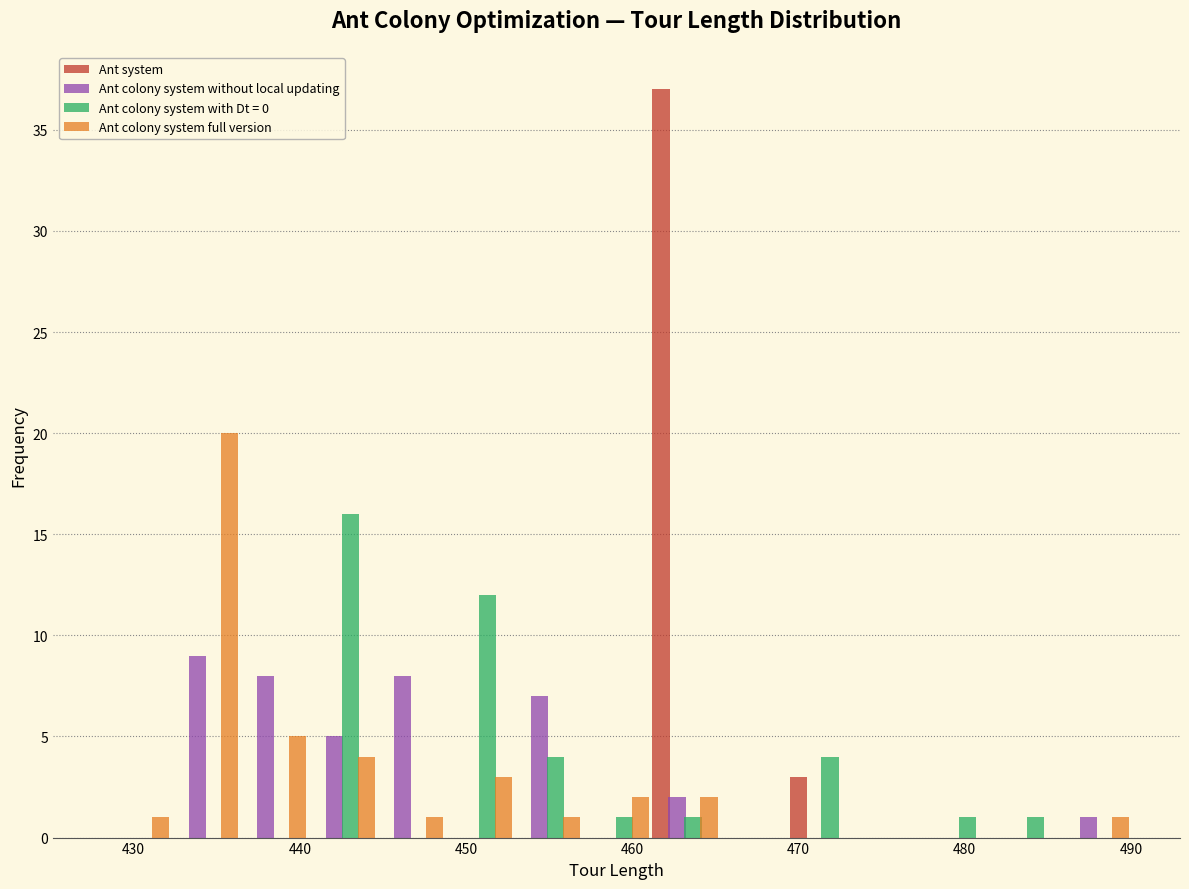

Reading left to right, list every range on the x-axis with the height of the bar of each series over it. Neither the bar edges nor the heights are printed on the chart, so give them approximately, as read against the axes.

428 to 432: Ant system=0	Ant colony system without local updating=0	Ant colony system with Dt = 0=0	Ant colony system full version=1
432 to 436: Ant system=0	Ant colony system without local updating=9	Ant colony system with Dt = 0=0	Ant colony system full version=20
436 to 440: Ant system=0	Ant colony system without local updating=8	Ant colony system with Dt = 0=0	Ant colony system full version=5
440 to 445: Ant system=0	Ant colony system without local updating=5	Ant colony system with Dt = 0=16	Ant colony system full version=4
445 to 449: Ant system=0	Ant colony system without local updating=8	Ant colony system with Dt = 0=0	Ant colony system full version=1
449 to 453: Ant system=0	Ant colony system without local updating=0	Ant colony system with Dt = 0=12	Ant colony system full version=3
453 to 457: Ant system=0	Ant colony system without local updating=7	Ant colony system with Dt = 0=4	Ant colony system full version=1
457 to 461: Ant system=0	Ant colony system without local updating=0	Ant colony system with Dt = 0=1	Ant colony system full version=2
461 to 465: Ant system=37	Ant colony system without local updating=2	Ant colony system with Dt = 0=1	Ant colony system full version=2
465 to 469: Ant system=0	Ant colony system without local updating=0	Ant colony system with Dt = 0=0	Ant colony system full version=0
469 to 473: Ant system=3	Ant colony system without local updating=0	Ant colony system with Dt = 0=4	Ant colony system full version=0
473 to 478: Ant system=0	Ant colony system without local updating=0	Ant colony system with Dt = 0=0	Ant colony system full version=0
478 to 482: Ant system=0	Ant colony system without local updating=0	Ant colony system with Dt = 0=1	Ant colony system full version=0
482 to 486: Ant system=0	Ant colony system without local updating=0	Ant colony system with Dt = 0=1	Ant colony system full version=0
486 to 490: Ant system=0	Ant colony system without local updating=1	Ant colony system with Dt = 0=0	Ant colony system full version=1